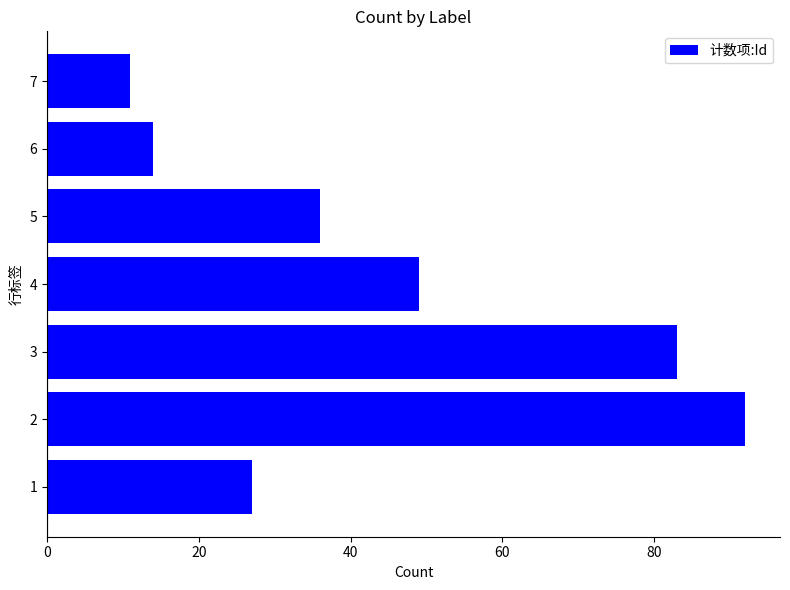

What is the maximum value shown in the chart?

92